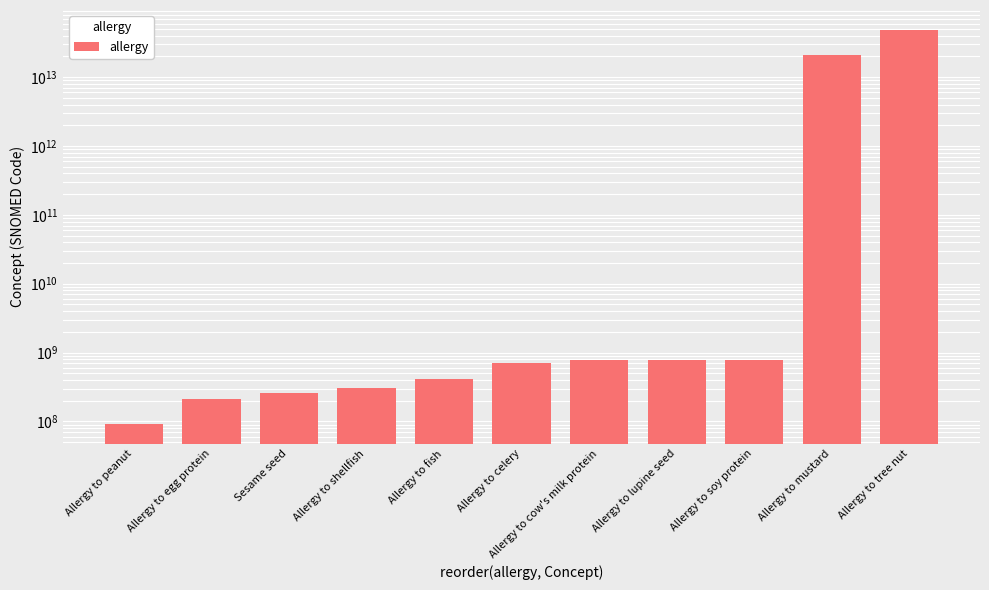

The value at Allergy to egg protein is 213020009. True or false?

True